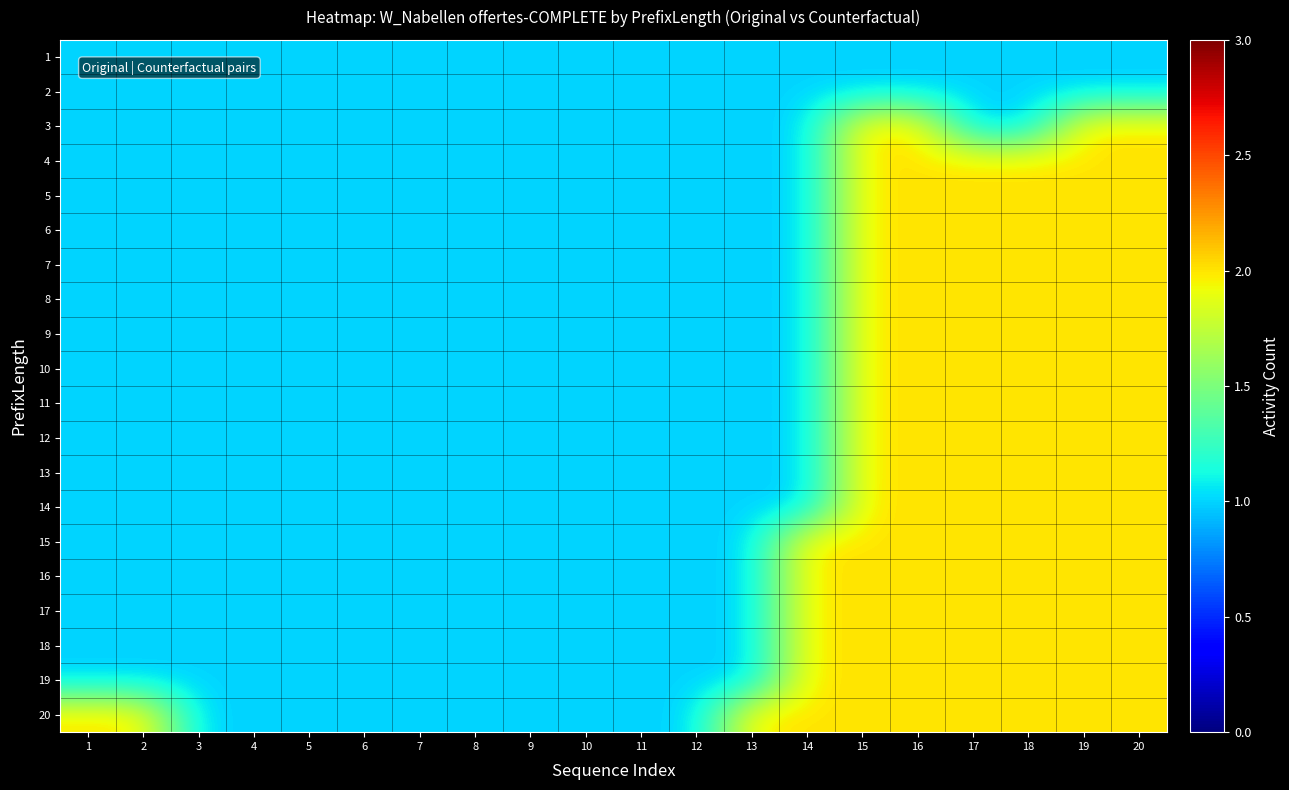

At which category is the sum across all series the highest?

15